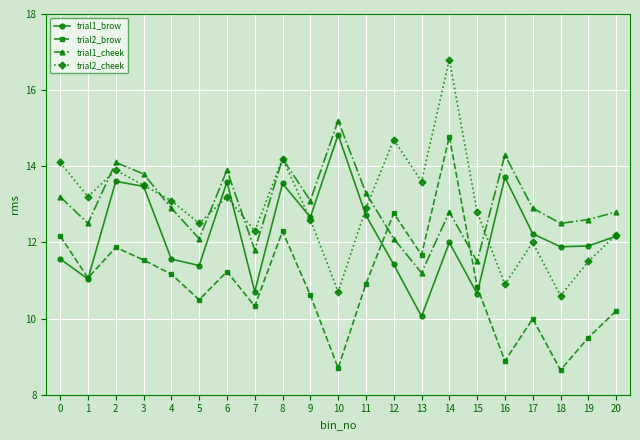

At which category is the sum across all series the highest?

14